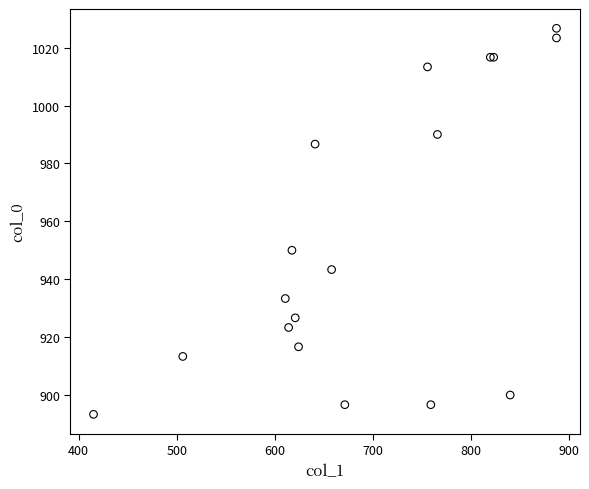

What Y value in the scatter plot is closest to 960?

950.0